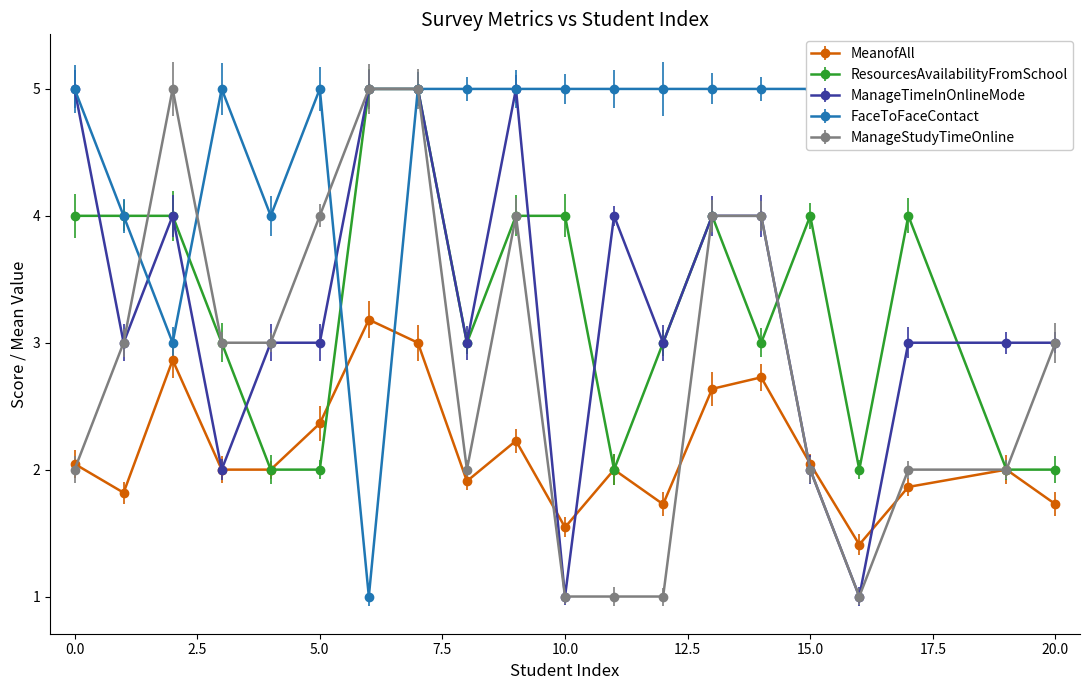

True or false: FaceToFaceContact and ManageTimeInOnlineMode intersect in this chart.

True